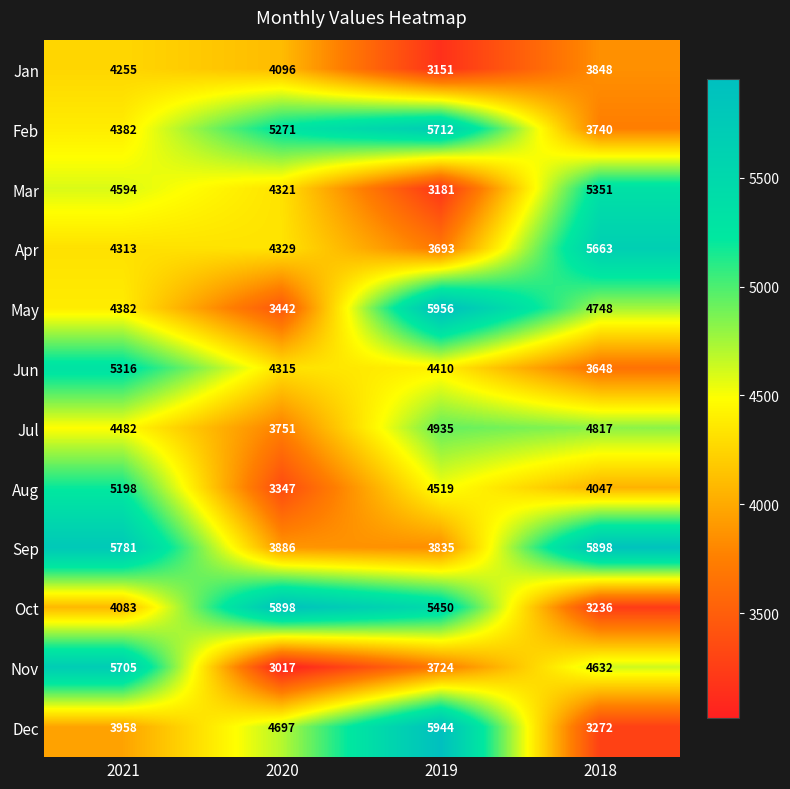

Which series has the largest total across all categories?

Sep